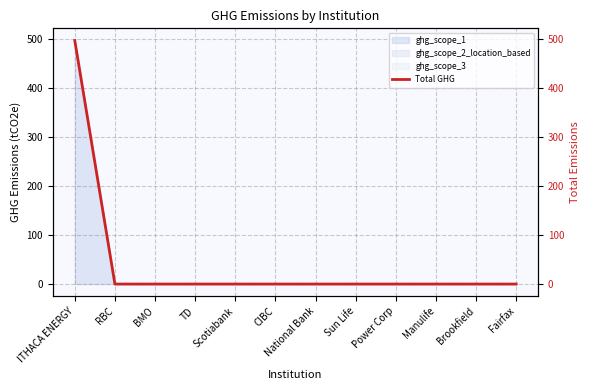

What is the label of the 9th point from the right?

TD